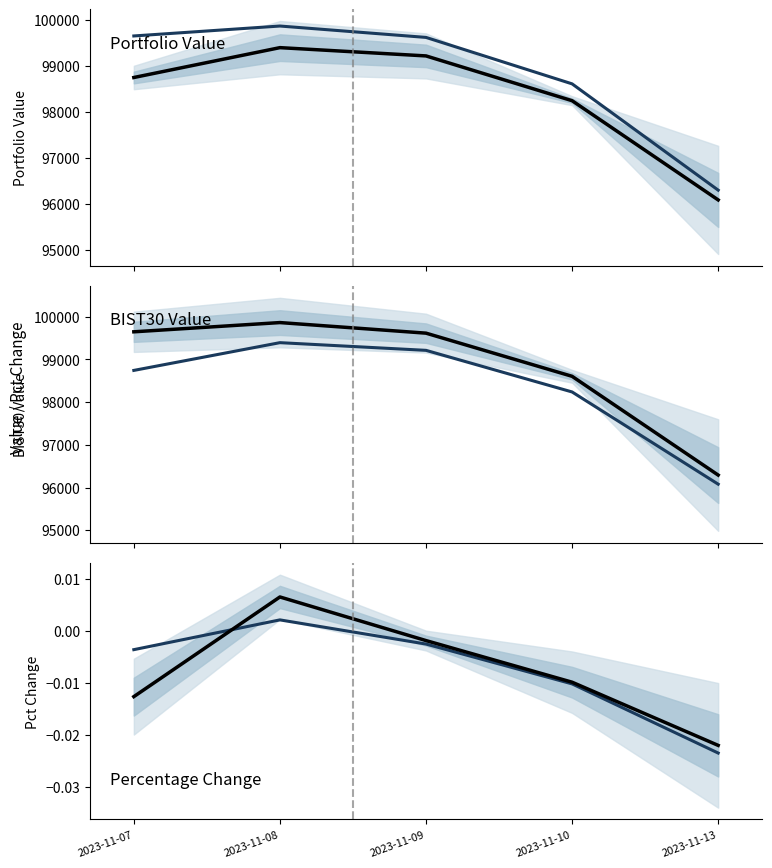

What is the highest value of the Portfolio Value series?

99390.5